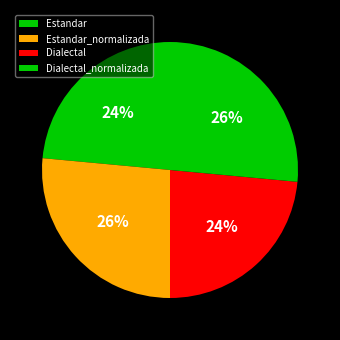

How many slices are in this pie chart?

4